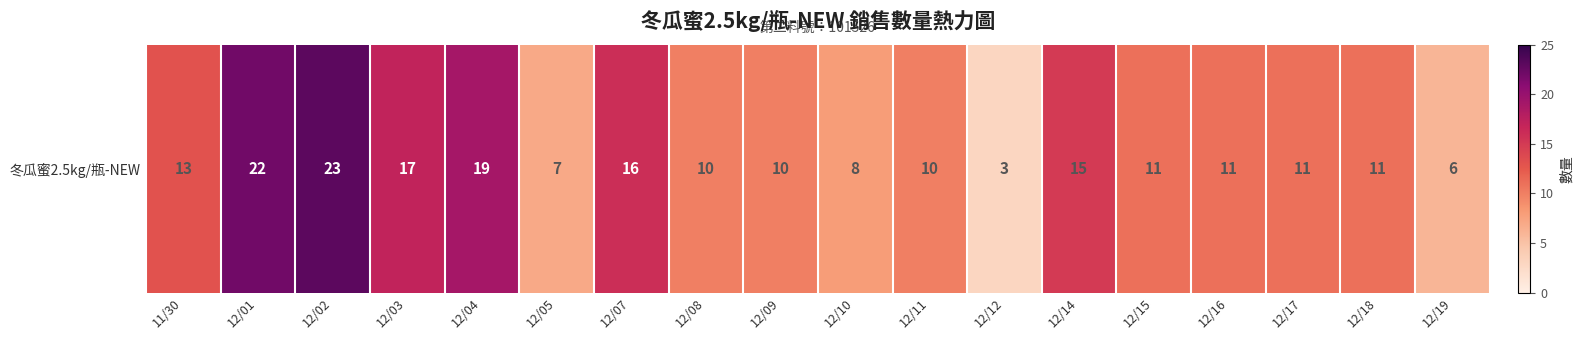

What is the difference between the second highest and second lowest values?

16